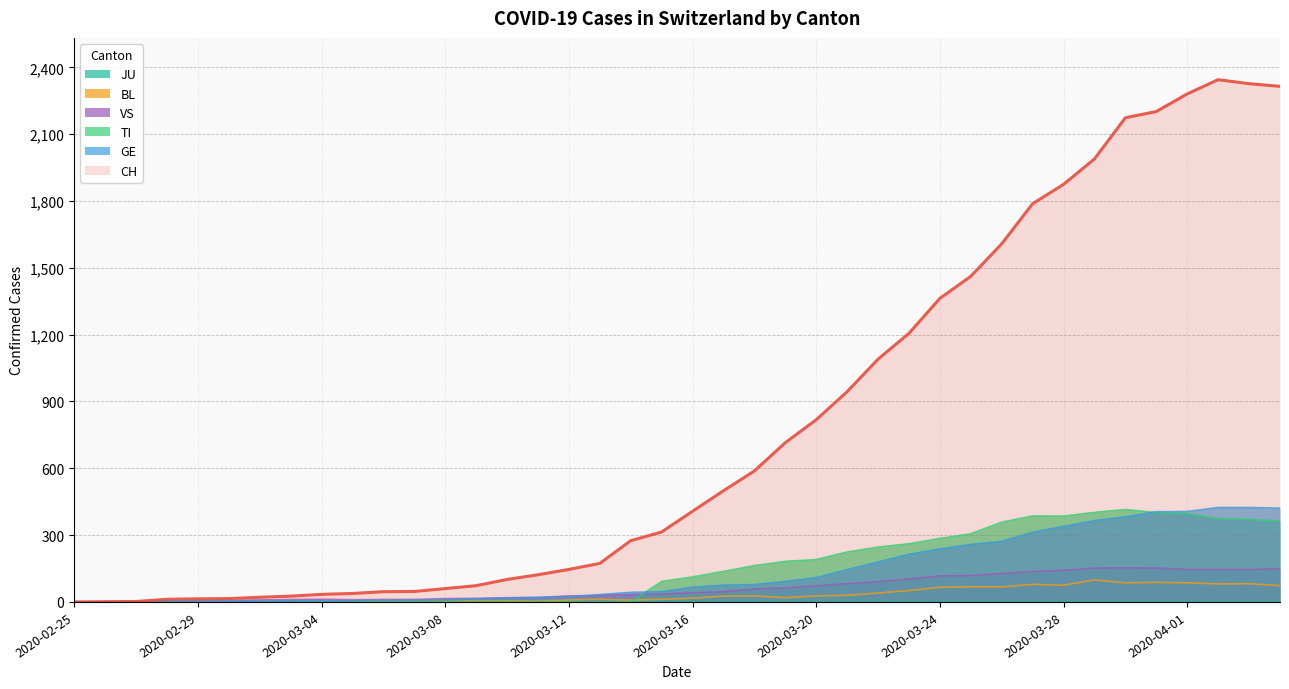

The CH series shows 1608 at 2020-03-26. True or false?

True